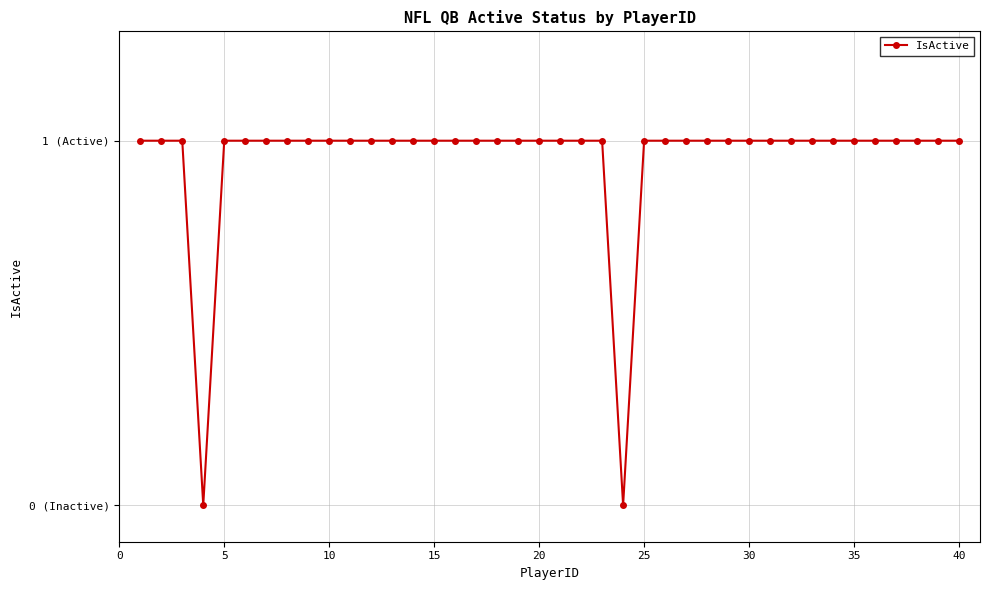

Is this an area chart (filled region under the line)?

No